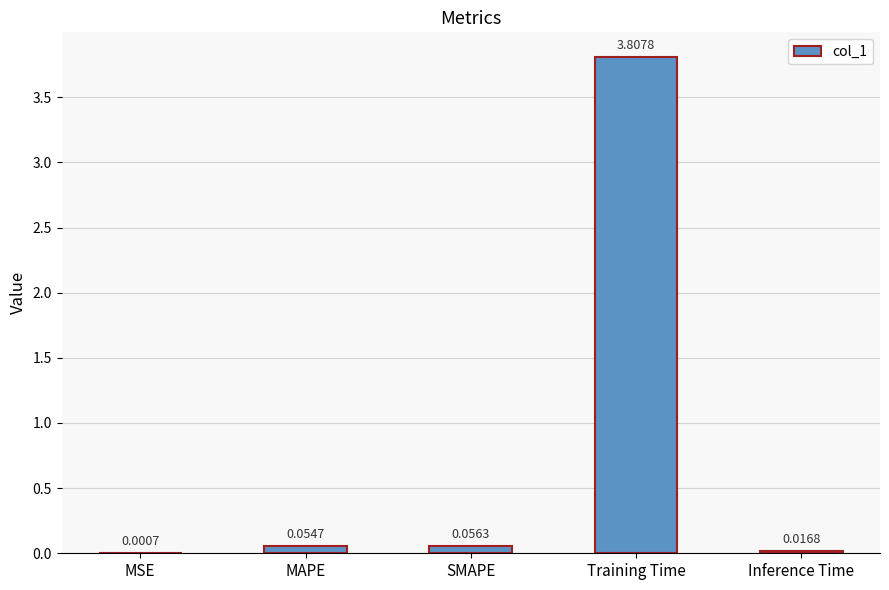

At which category does the chart reach its peak across all series?

Training Time